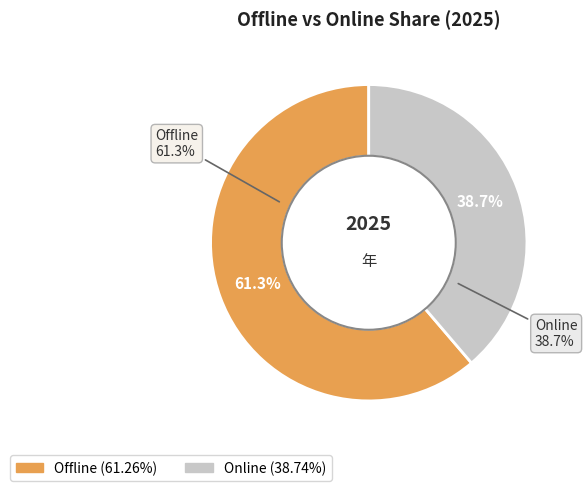

Does 4 account for over 50% of the chart?

No